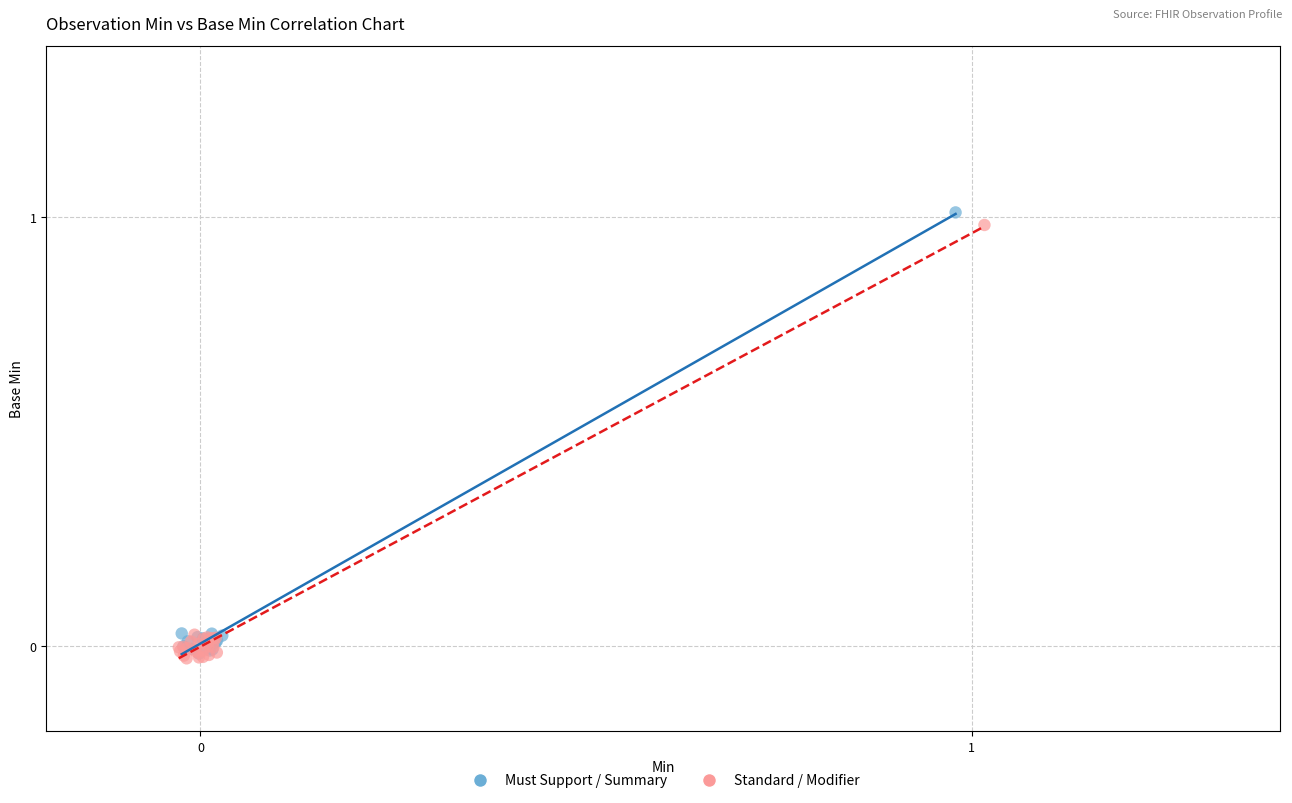

What are all the series names shown in the legend?

Must Support / Summary, Standard / Modifier